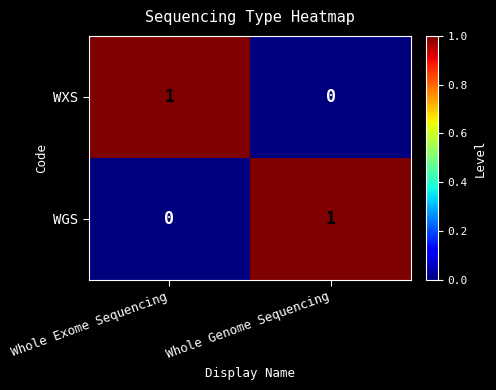

Is it true that WGS equals 0 at Whole Exome Sequencing?

True